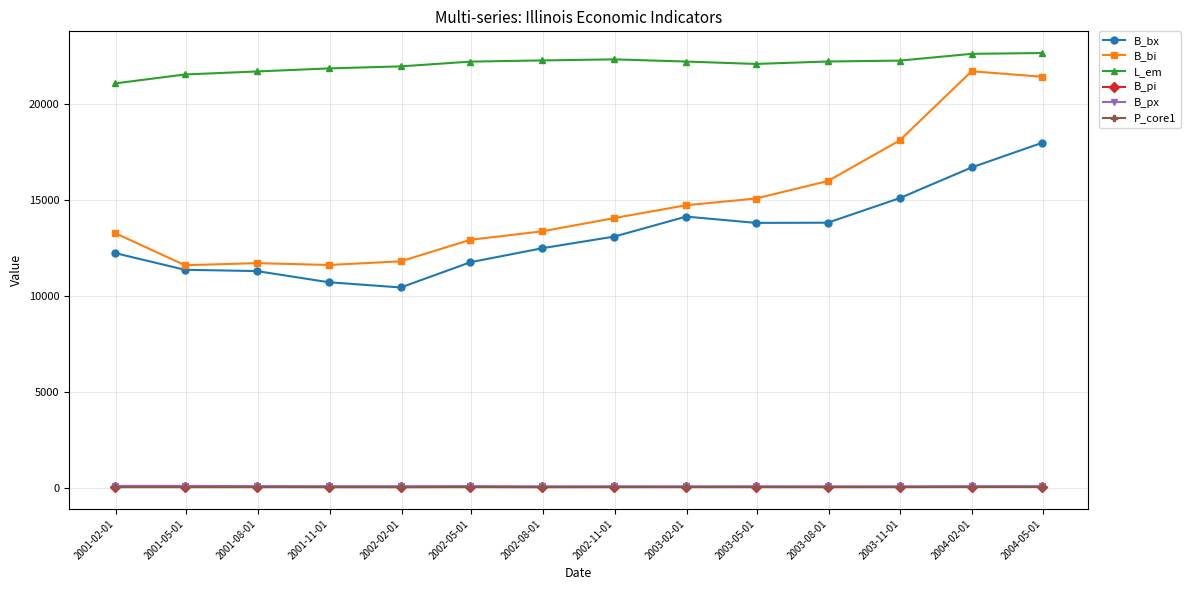

True or false: B_pi and B_bi intersect in this chart.

False